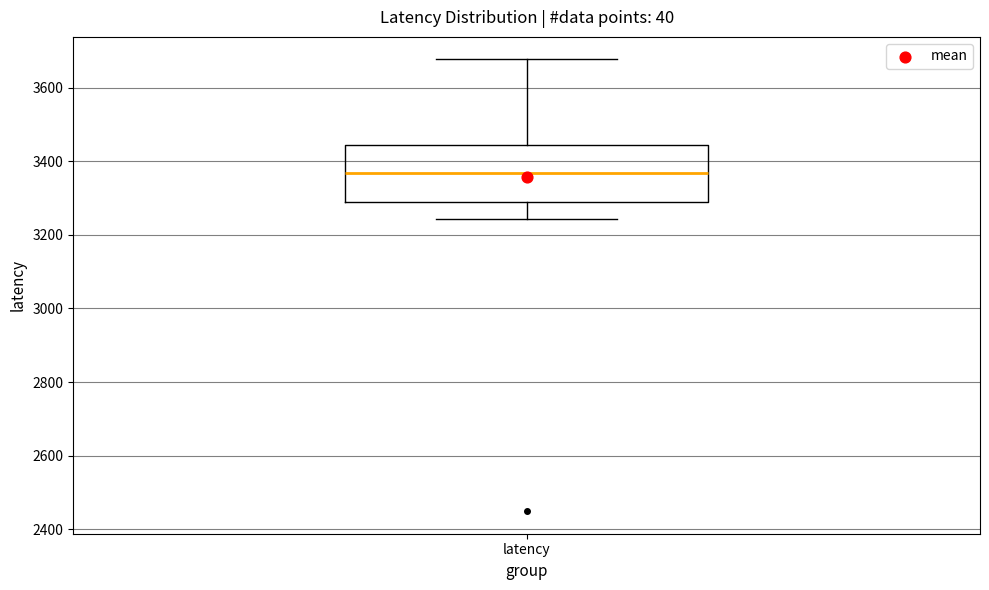

Where does the upper whisker of the box for latency end on the y-axis? The values are not printed on the chart, so give them approximately, as read against the axis.

3680